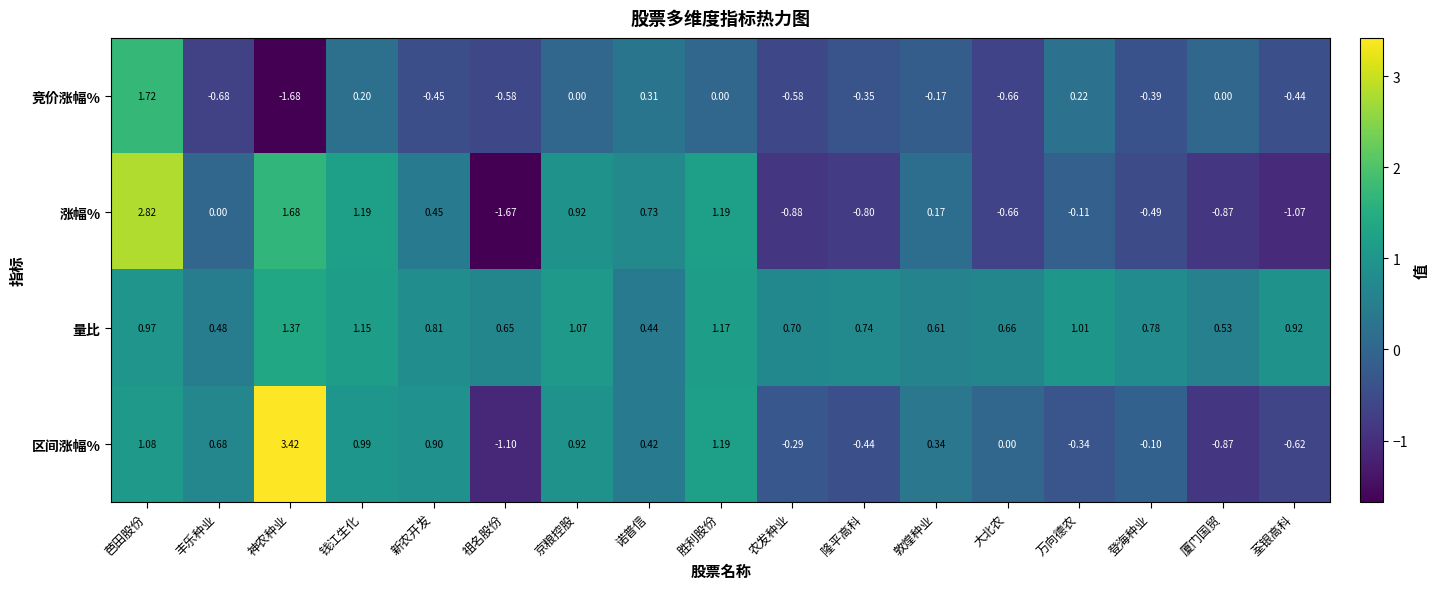

Between 京粮控股 and 登海种业, which series saw the biggest shift?

涨幅%